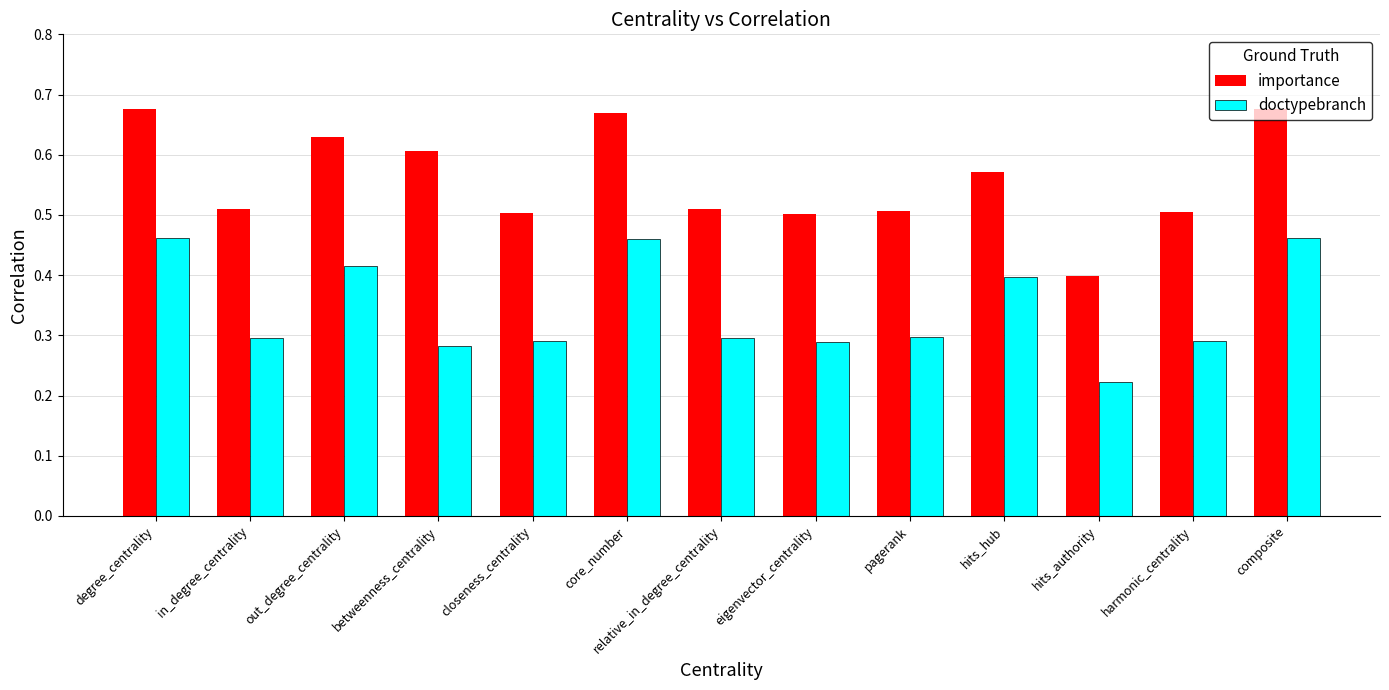

The value of importance at hits_authority is 0.6. True or false?

False